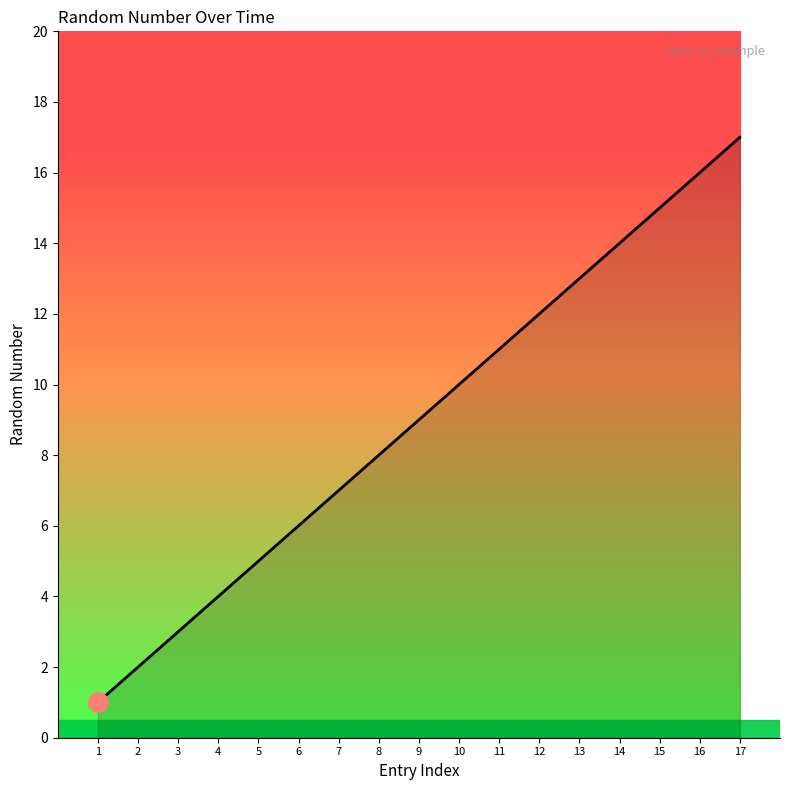

The chart shows a value of 6 at 12. True or false?

False